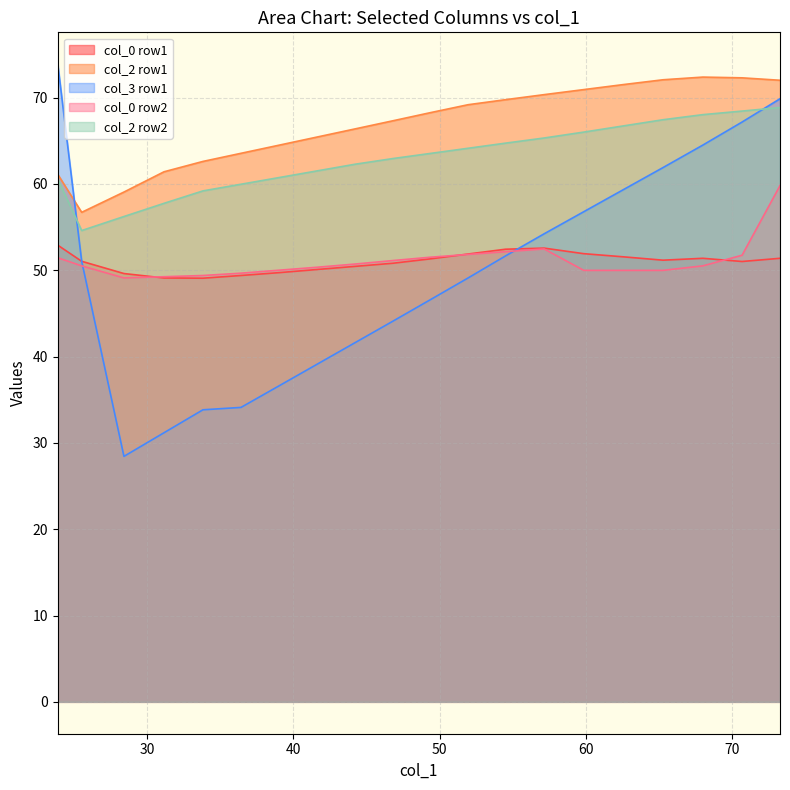

How many distinct data groups are displayed?

5